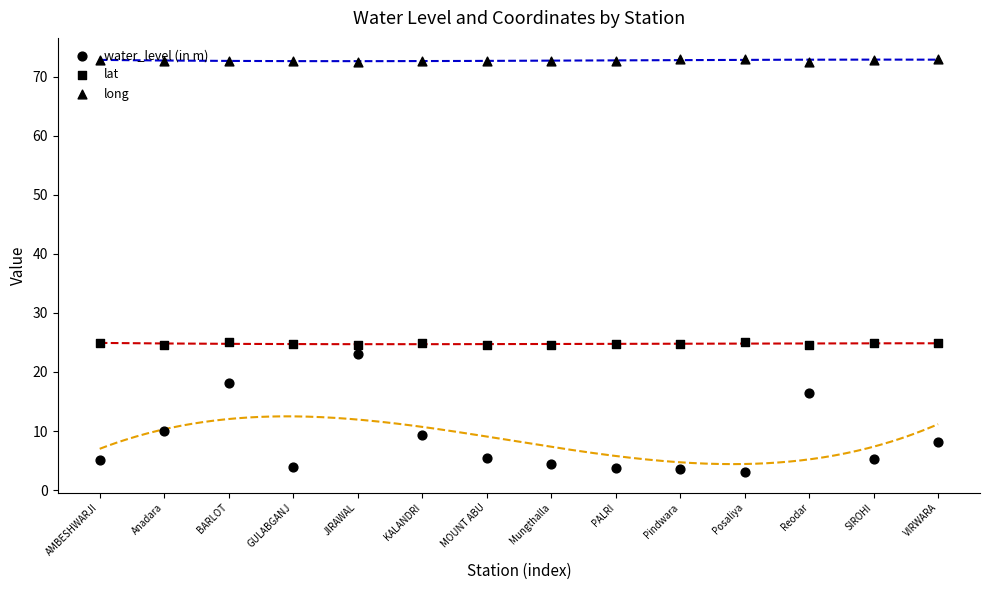

What are all the series names shown in the legend?

water_level (in m), lat, long